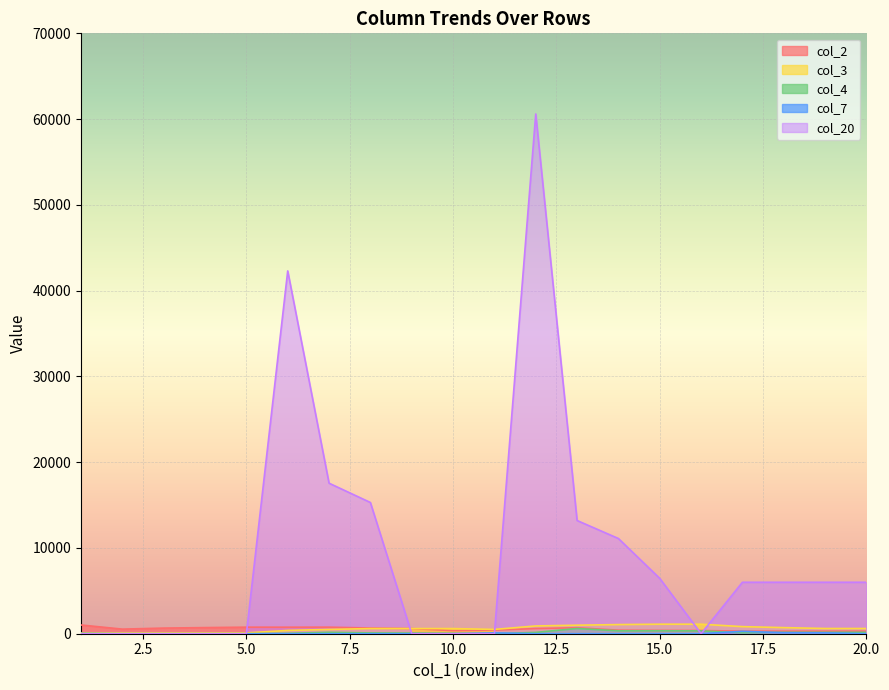

Which series has the widest spread of values?

col_20